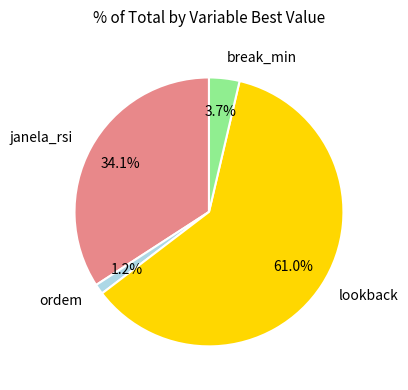

Which category accounts for the majority?

lookback